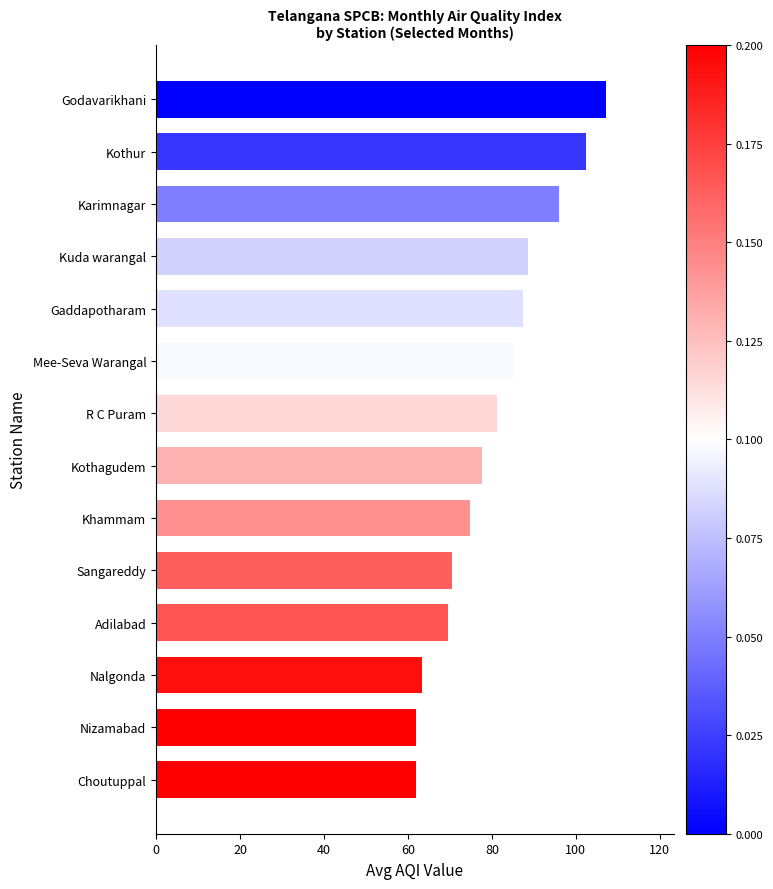

Which has a higher value, Choutuppal or Mee-Seva Warangal?

Mee-Seva Warangal